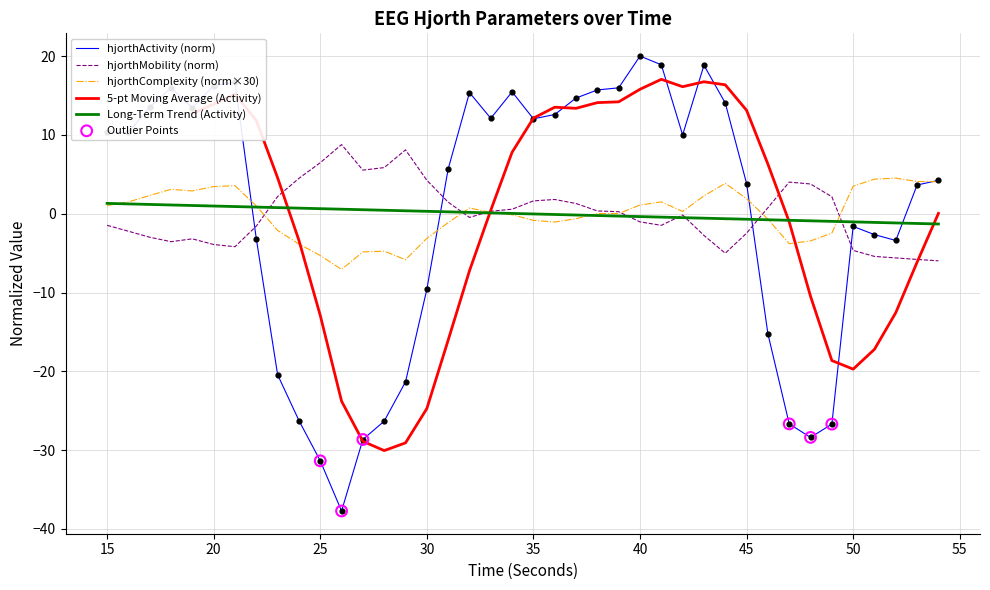

Which series has the largest Y range (max minus min)?

hjorthActivity_EEG